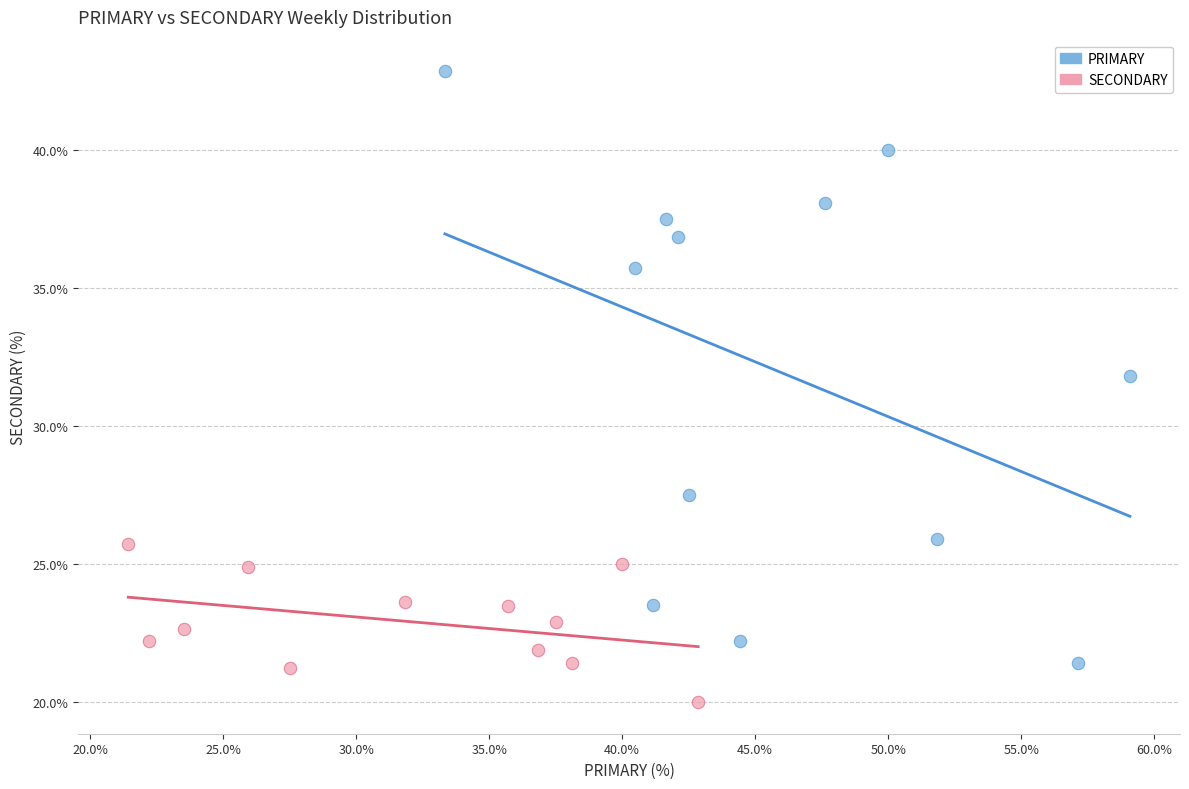

Which series reaches the minimum Y coordinate?

SECONDARY